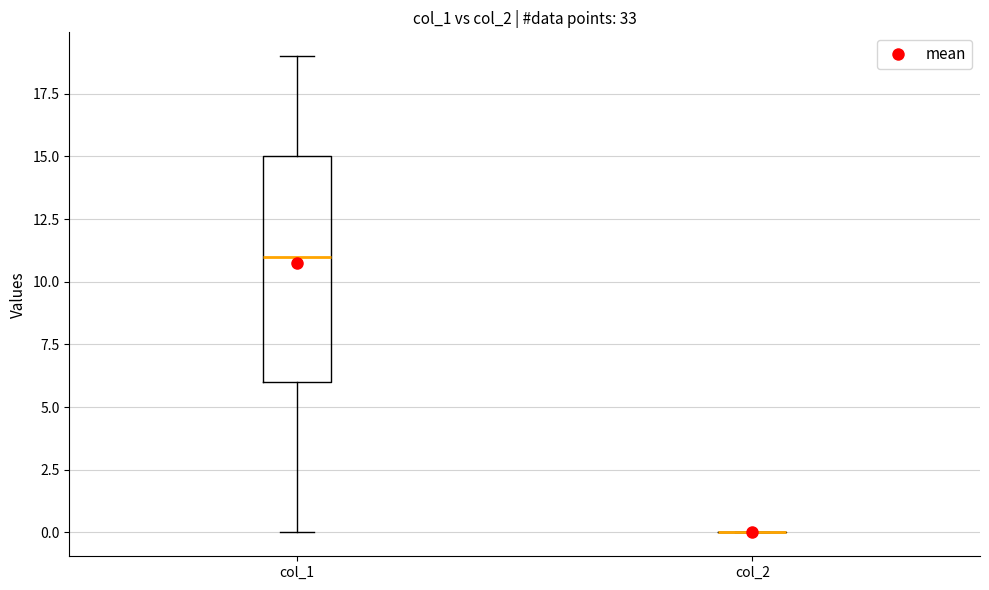

Which box is the tallest, from its lower edge to its upper edge?

col_1